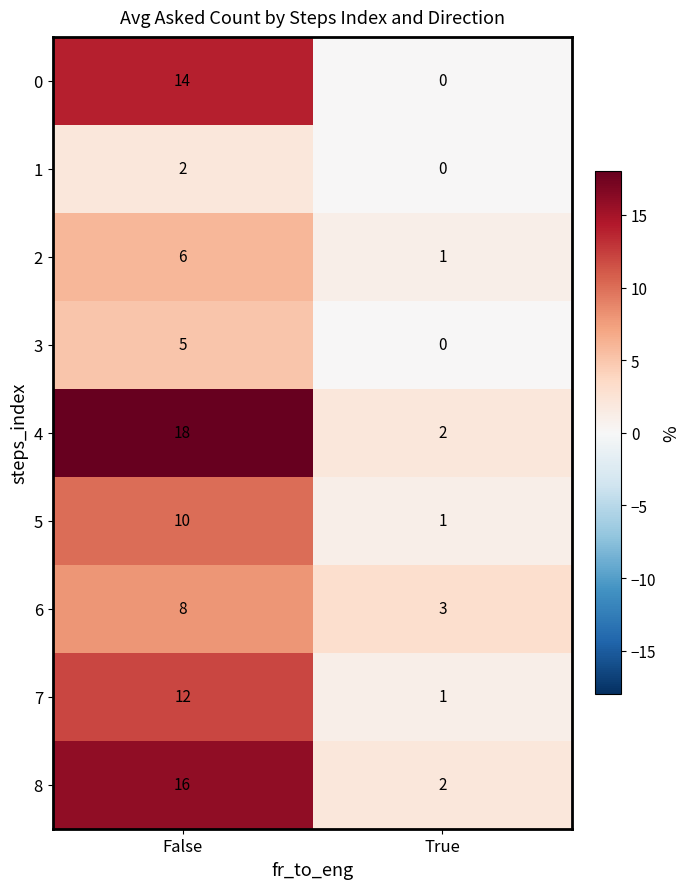

Reading left to right, extract all data points from this chart.

0: False=14	True=0
1: False=2	True=0
2: False=6	True=1
3: False=5	True=0
4: False=18	True=2
5: False=10	True=1
6: False=8	True=3
7: False=12	True=1
8: False=16	True=2